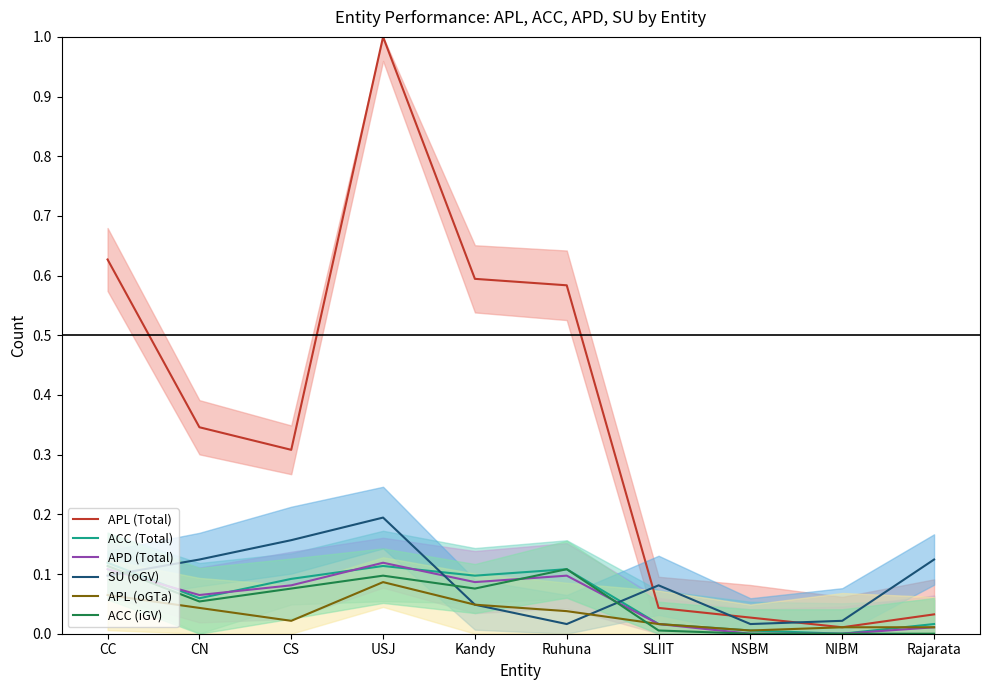

What are all the series names shown in the legend?

APL (Total), ACC (Total), APD (Total), SU (oGV), APL (oGTa), ACC (iGV)